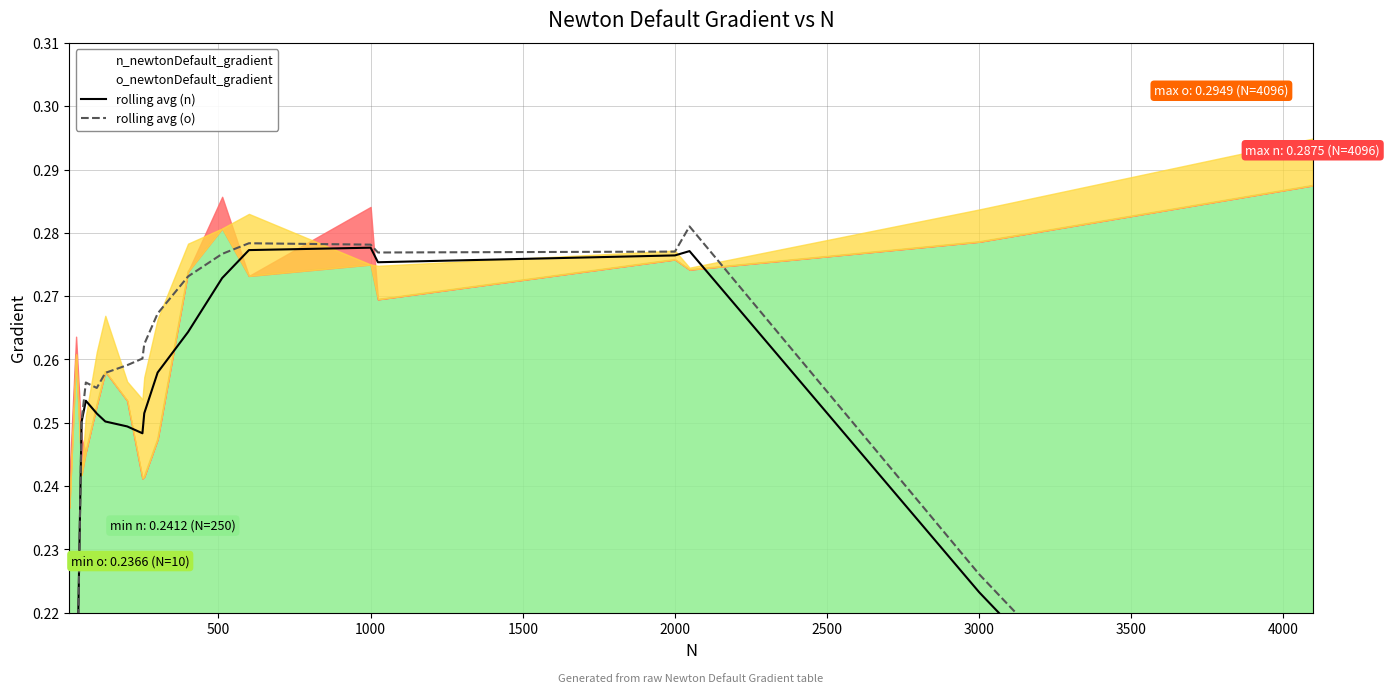

What is the approximate value of rolling avg (o) at 3000?

0.2